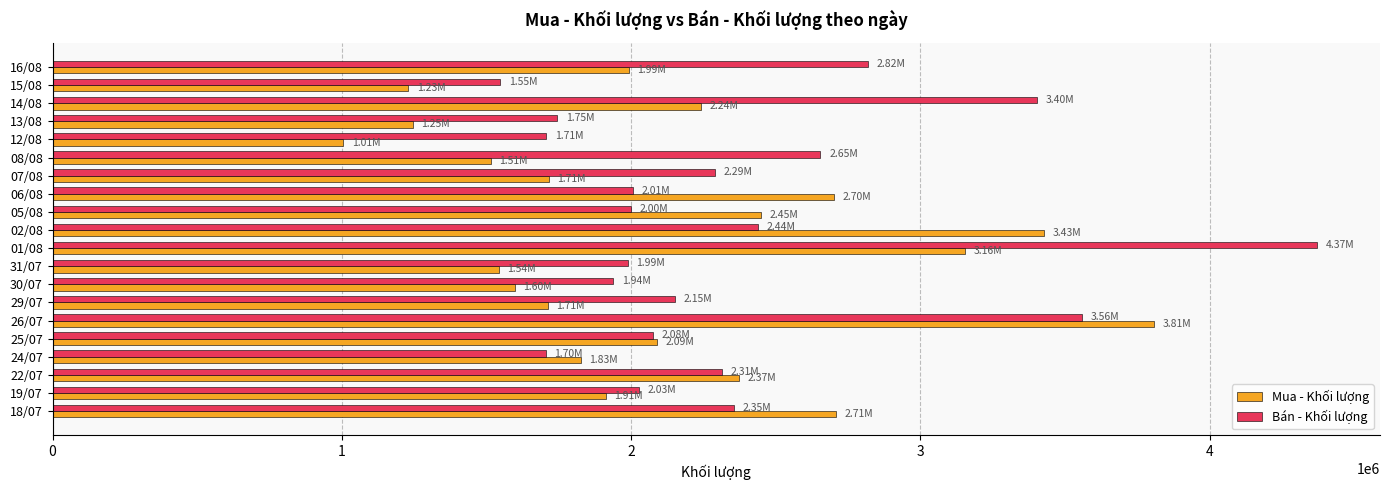

What are all the series names shown in the legend?

Mua - Khối lượng, Bán - Khối lượng